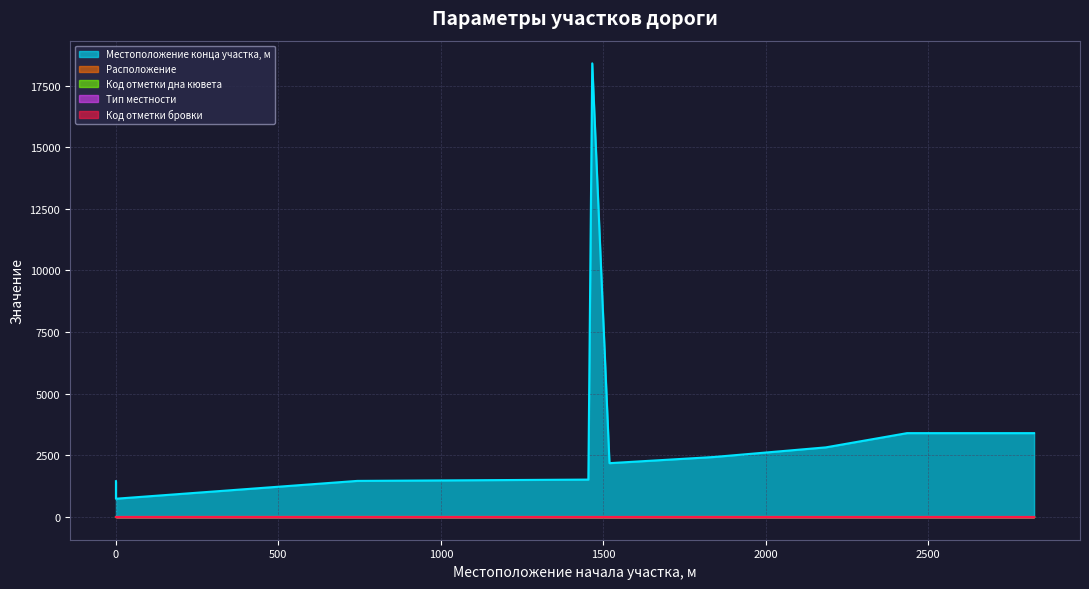

True or false: Местоположение конца участка, м and Код отметки дна кювета intersect in this chart.

False